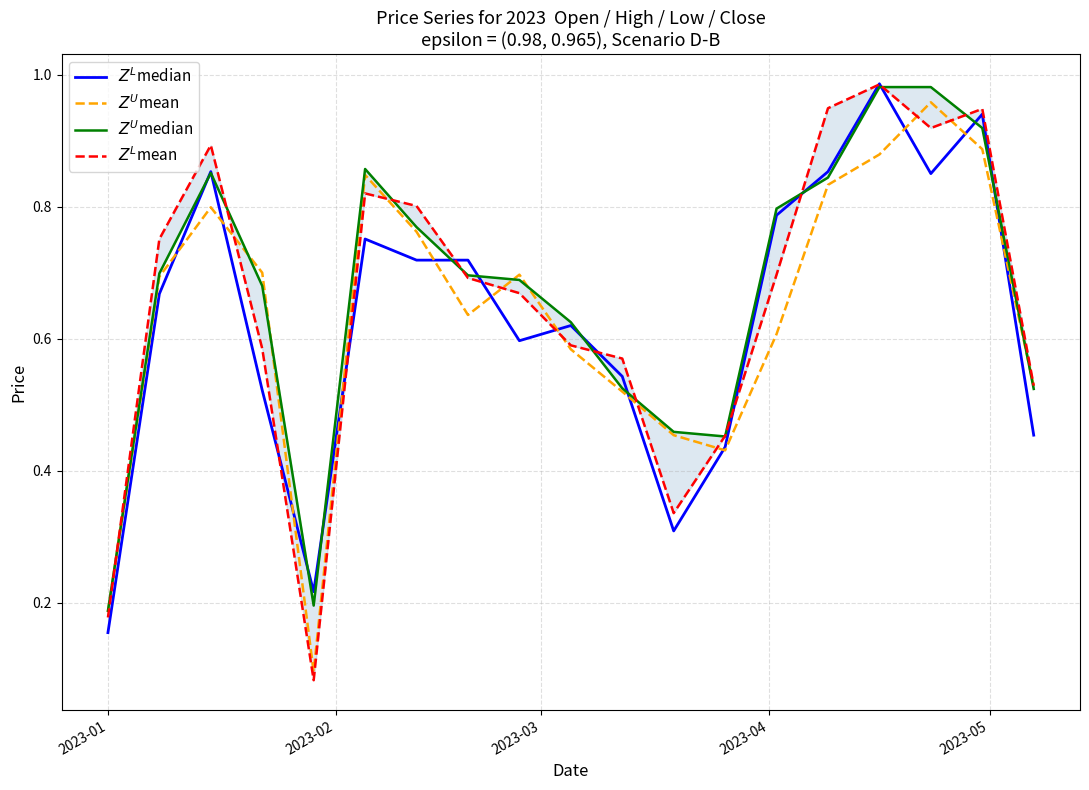

Reading right to left, transcribe all the data shown in this chart.

$Z^L$median: 0.5	0.9	0.8	1.0	0.9	0.8	0.4	0.3	0.5	0.6	0.6	0.7	0.7	0.8	0.2	0.5	0.9	0.7	0.2
$Z^U$mean: 0.5	0.9	1.0	0.9	0.8	0.6	0.4	0.5	0.5	0.6	0.7	0.6	0.8	0.8	0.1	0.7	0.8	0.7	0.2
$Z^U$median: 0.5	0.9	1.0	1.0	0.8	0.8	0.5	0.5	0.5	0.6	0.7	0.7	0.8	0.9	0.2	0.7	0.9	0.7	0.2
$Z^L$mean: 0.5	0.9	0.9	1.0	0.9	0.7	0.5	0.3	0.6	0.6	0.7	0.7	0.8	0.8	0.1	0.6	0.9	0.8	0.2